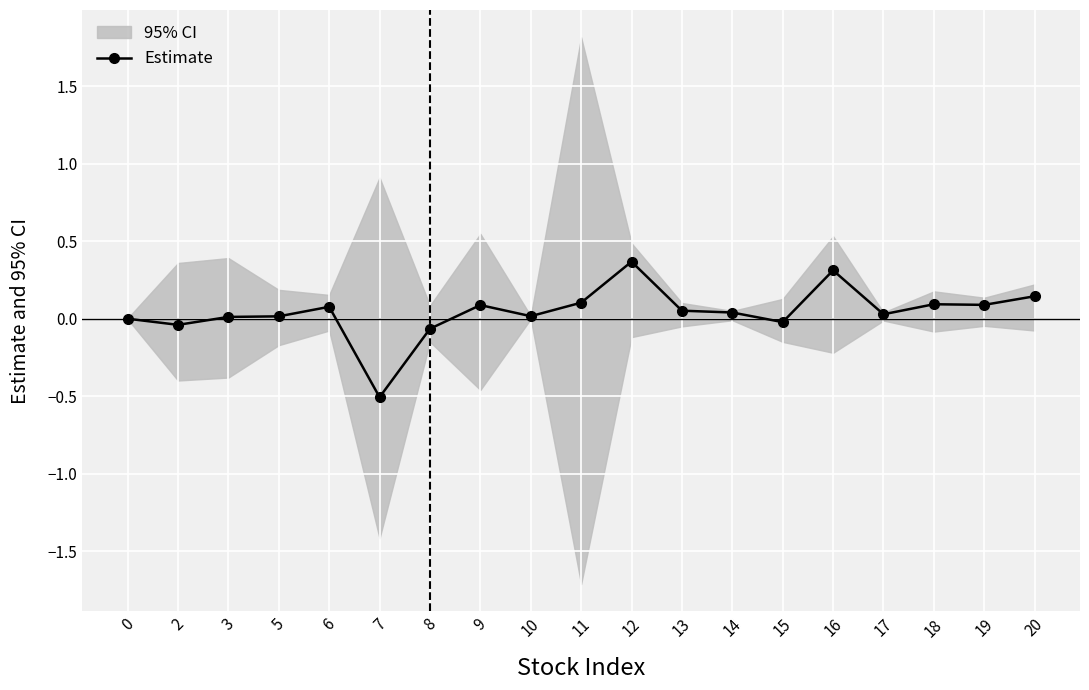

At which category does the chart reach its minimum across all series?

7